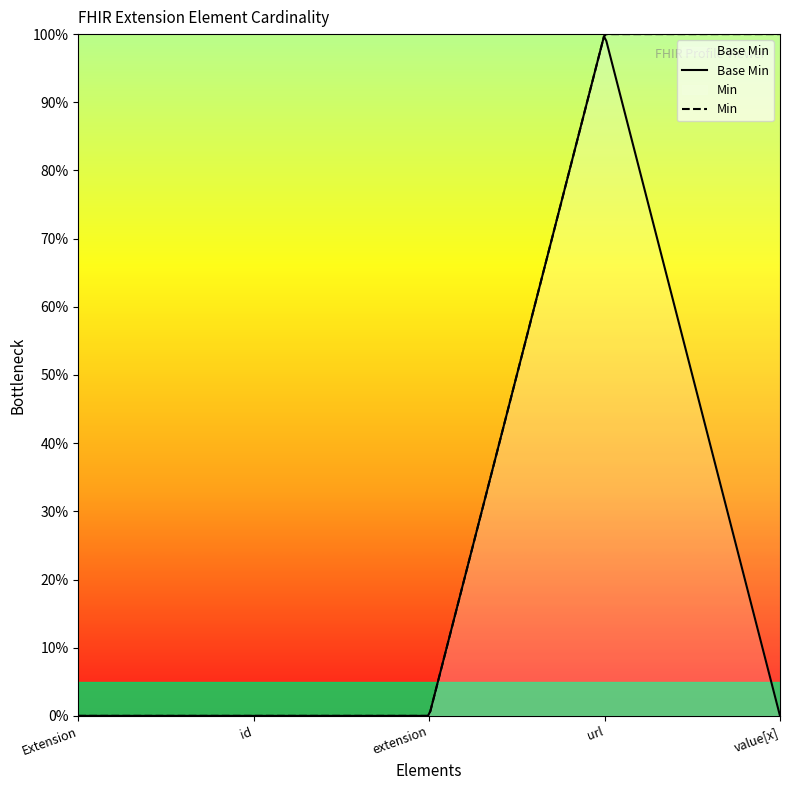

How many distinct data groups are displayed?

1